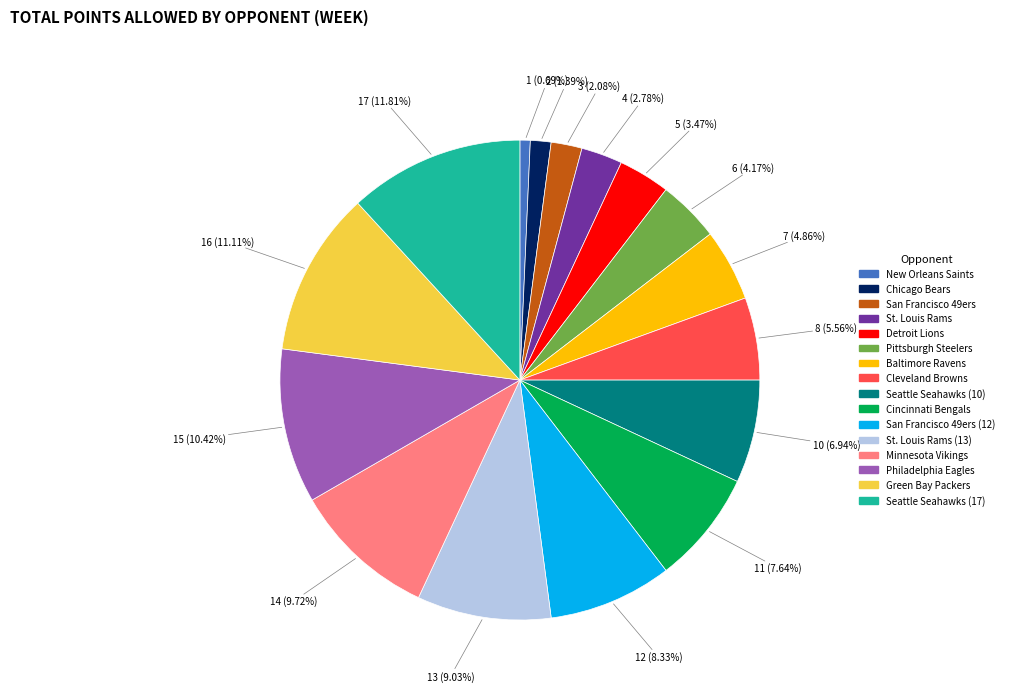

Is there any slice that represents more than half of the pie?

No